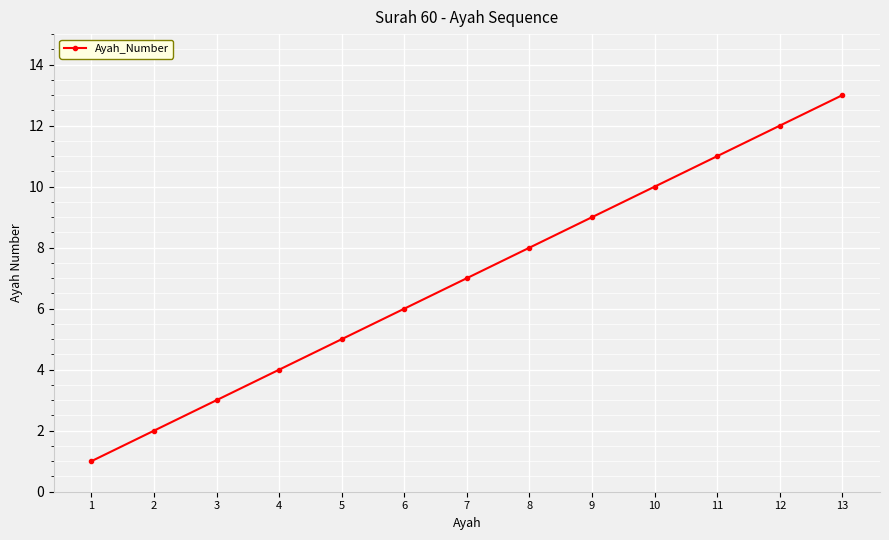

Approximately how many times larger is the value at 1 compared to 12?

0.1